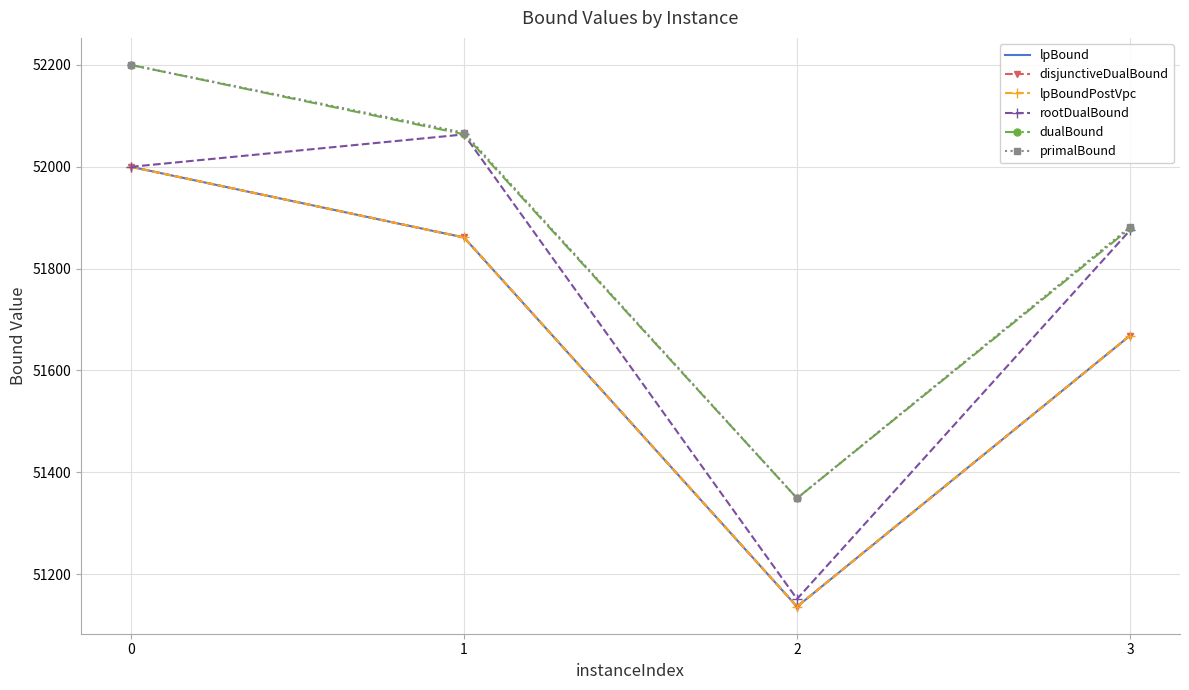

What is the sum of all lpBoundPostVpc values?

206666.0